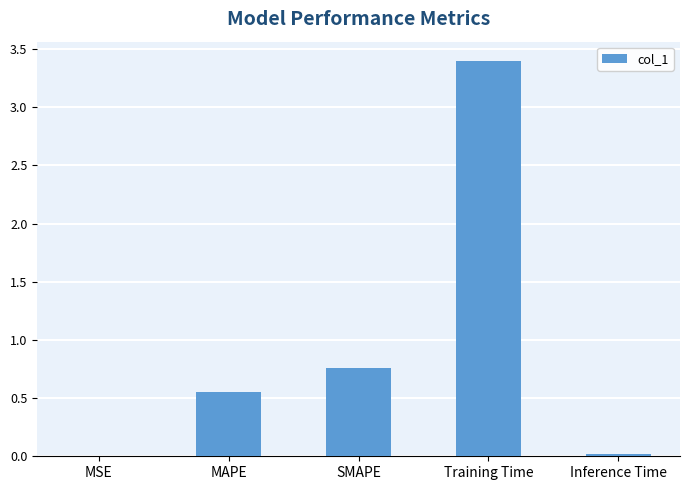

Does the chart contain stacked bars?

No